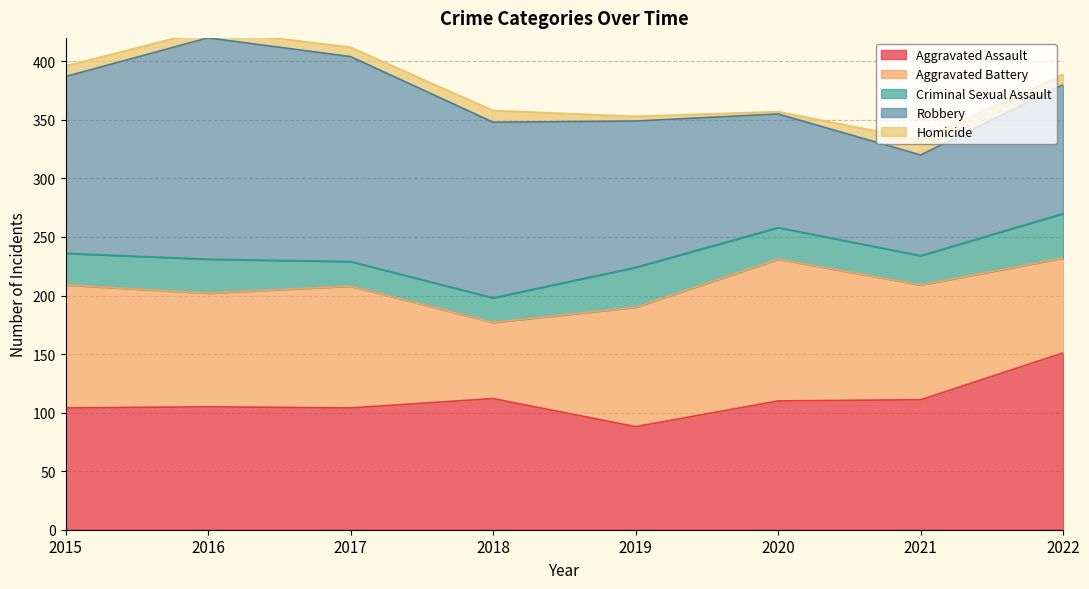

What is the difference between the maximum and second lowest values in the Robbery series?

92